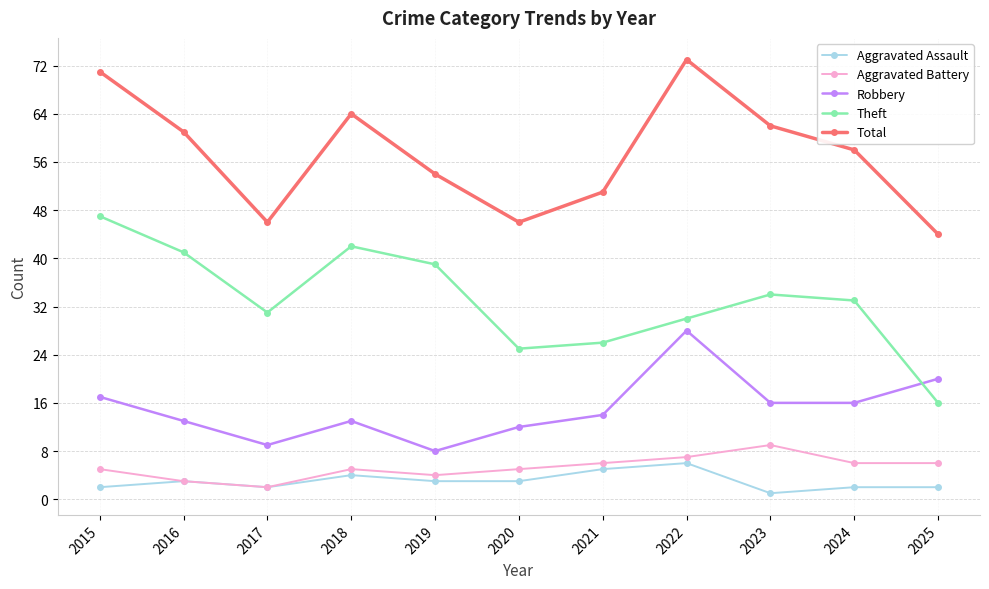

Which series has the widest spread of values?

Theft